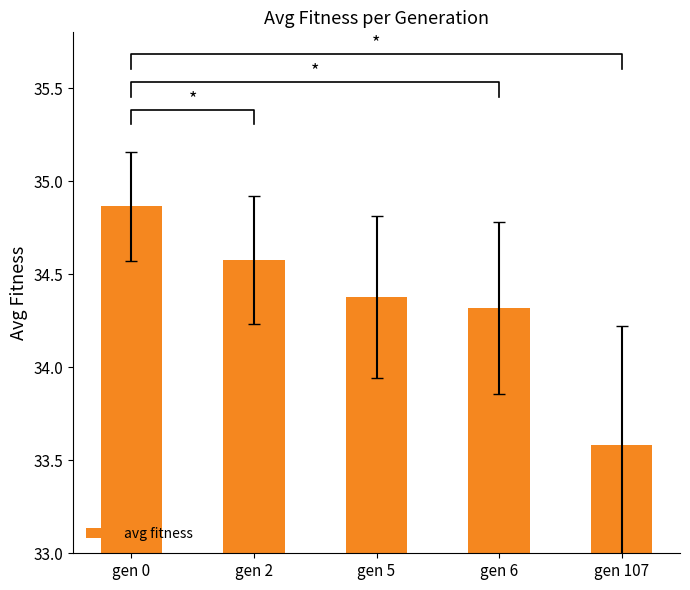

Approximately how many times larger is the value at gen 107 compared to gen 6?

1.0